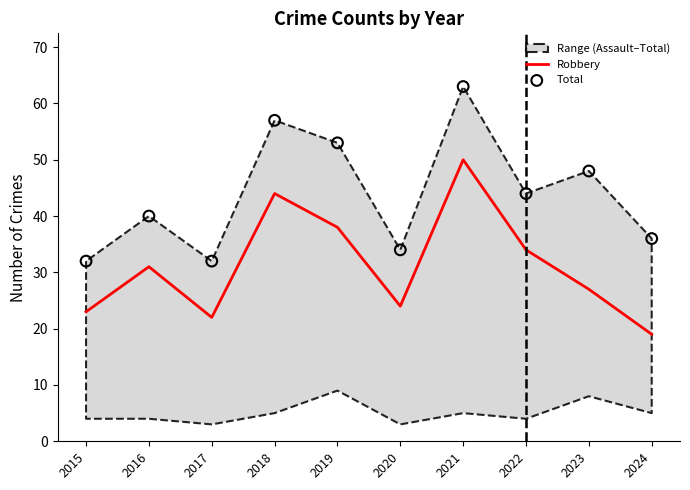

Is the value of Robbery at 2018 greater than the value of Total at 2023?

No